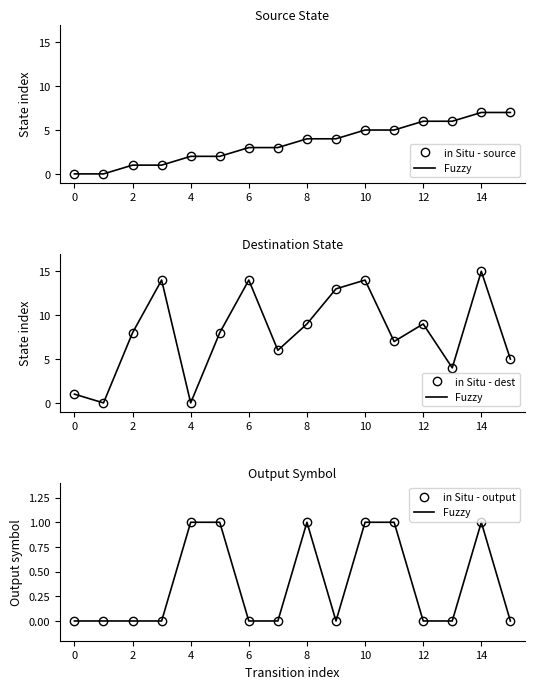

Is it true that Fuzzy (dest) equals 2 at 2?

False